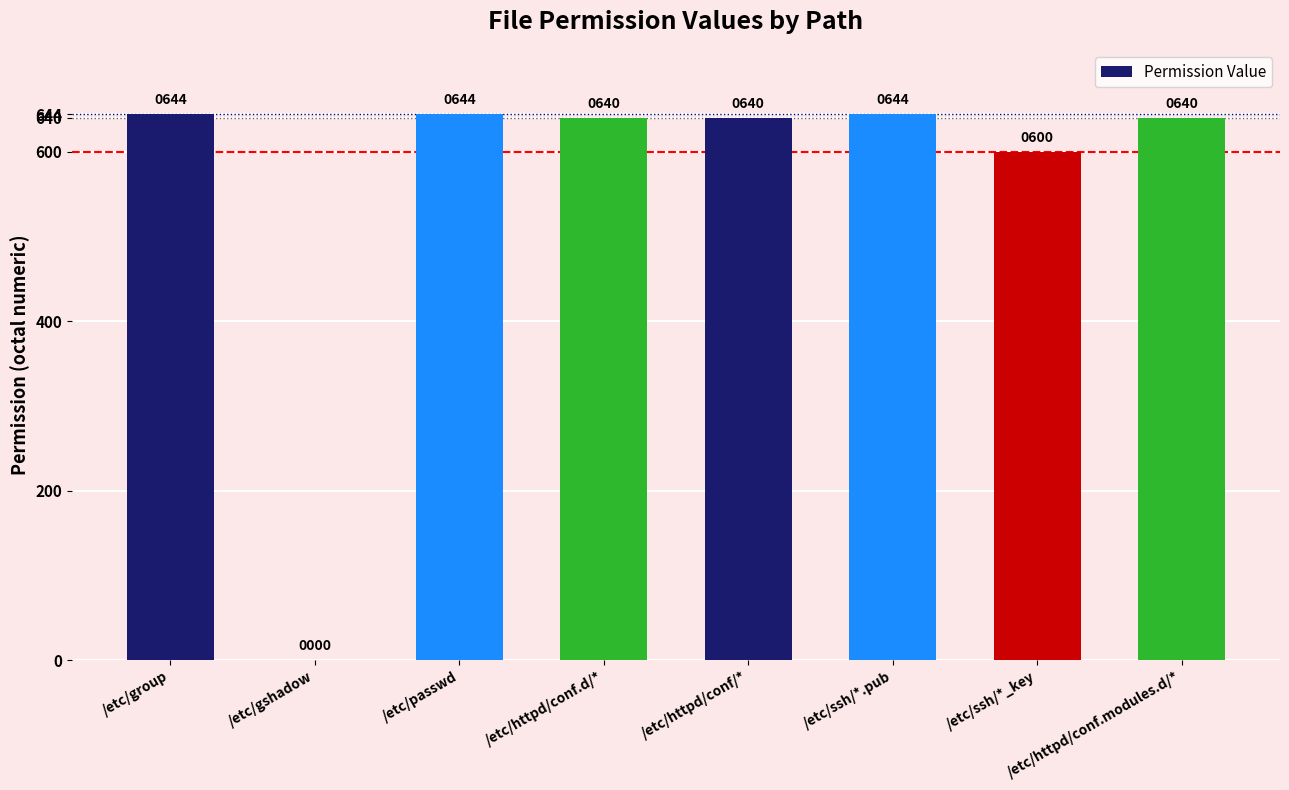

At which label is the value closest to 322?

/etc/ssh/*_key